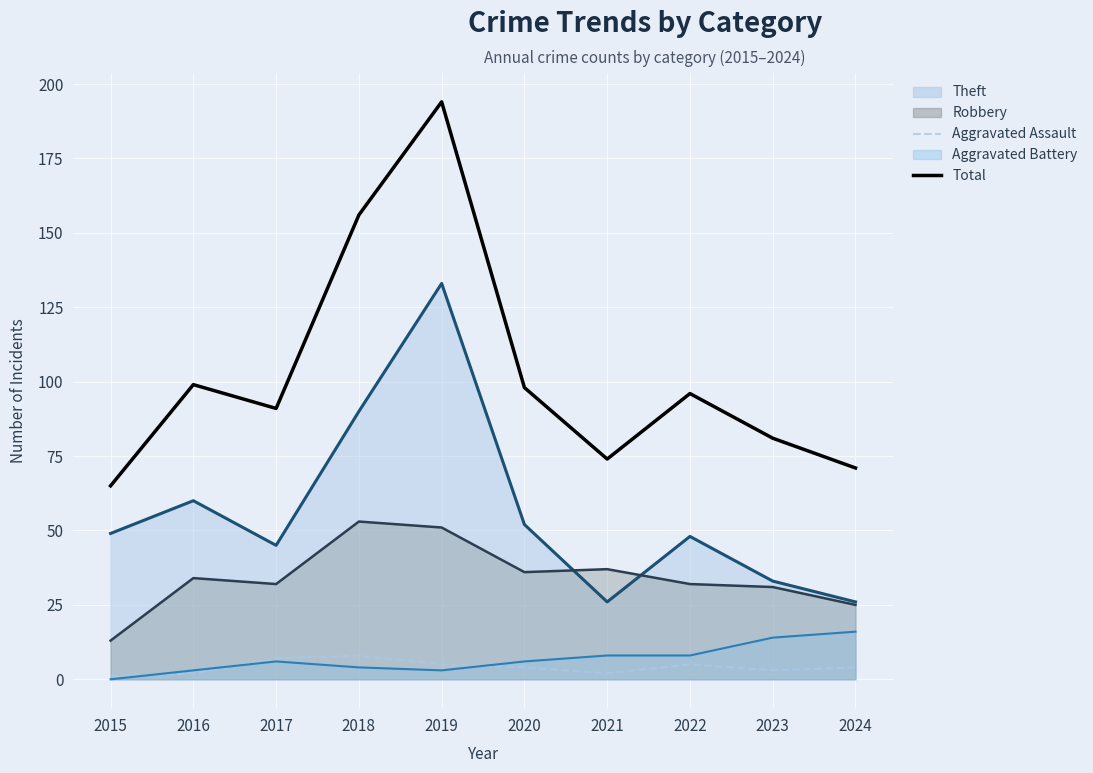

What is the difference between the highest and lowest values at 2018?

148